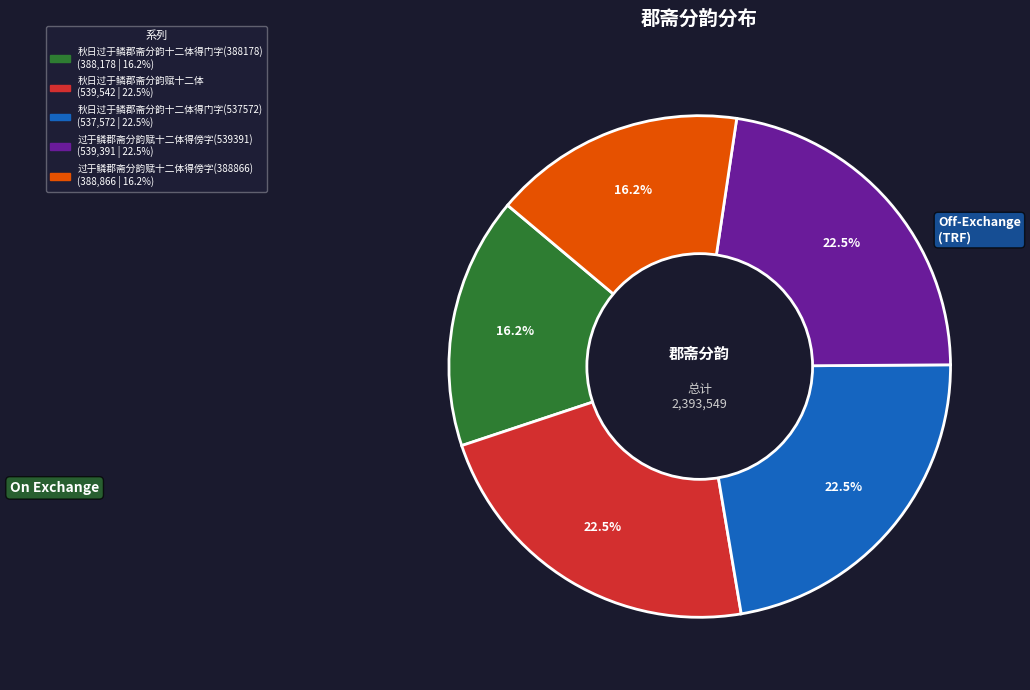

Combined, what portion of the pie is 秋日过于鳞郡斋分韵十二体得门字(537572) and 过于鳞郡斋分韵赋十二体得傍字(388866)?

38.7%